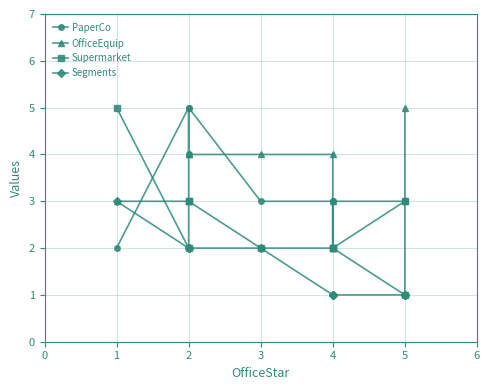

What are all the series names shown in the legend?

PaperCo, OfficeEquip, Supermarket, Segments